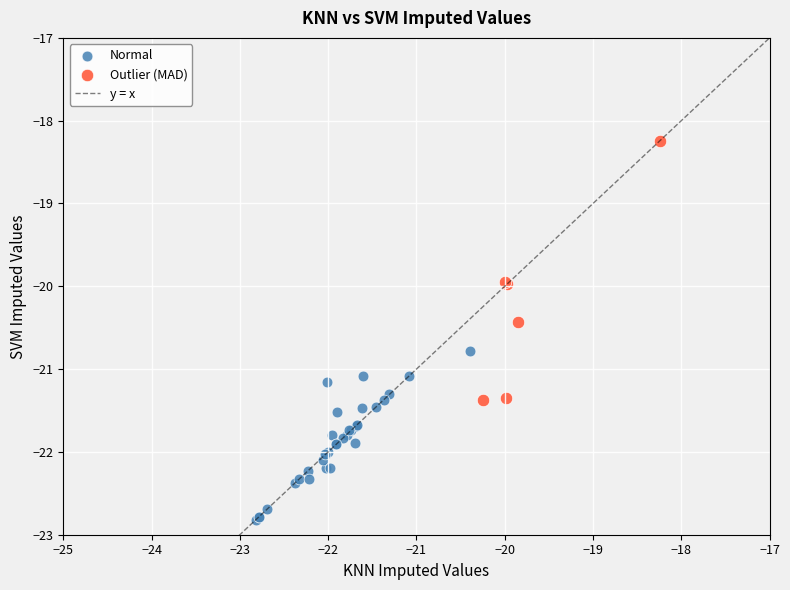

Which series contains the highest Y value?

Outlier (MAD)